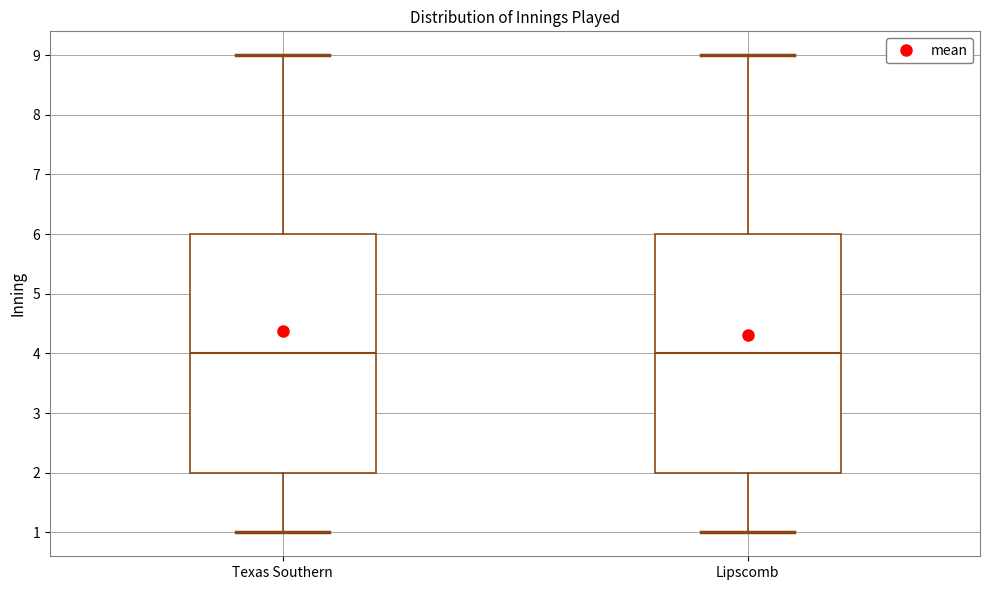

Reading left to right, transcribe this box plot: for each box, give where its median line is, the range the box spans, and where its two whiskers end, as read against the y-axis. The values are not printed on the chart, so give them approximately, as read against the axis.

Texas Southern: median 4, box 2 to 6, whiskers 1 to 9
Lipscomb: median 4, box 2 to 6, whiskers 1 to 9